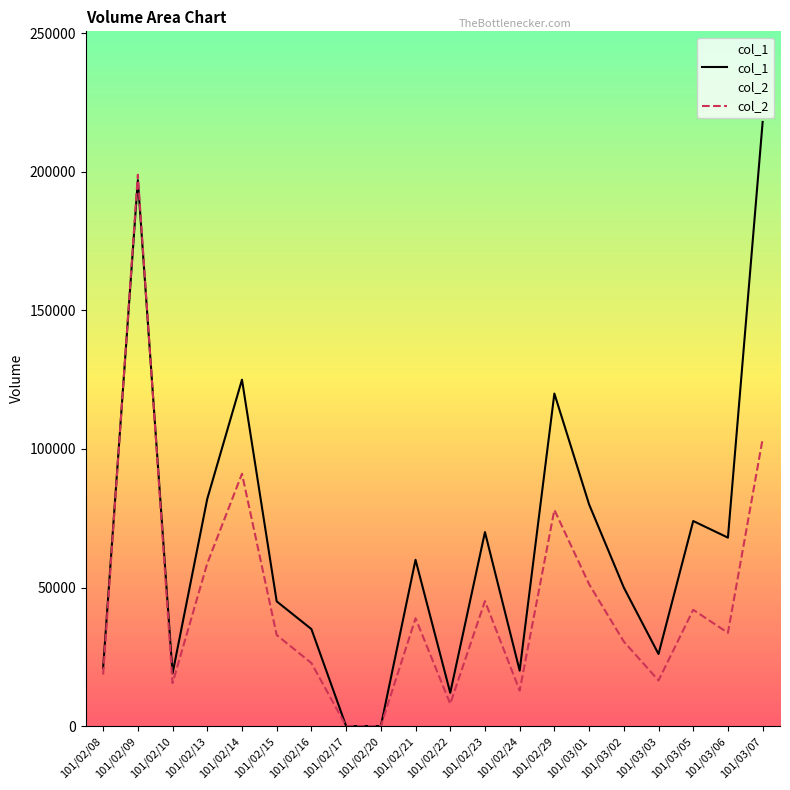

What is the label of the 1st point from the left?

101/02/08